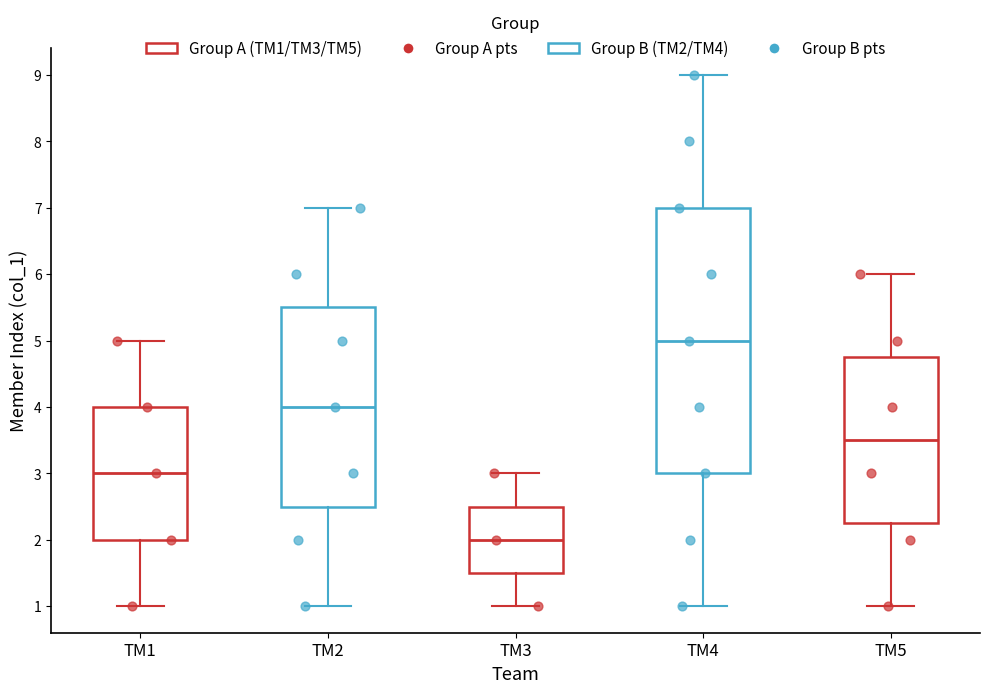

Where is the lower edge of the box for TM2 on the y-axis? The values are not printed on the chart, so give them approximately, as read against the axis.

2.5